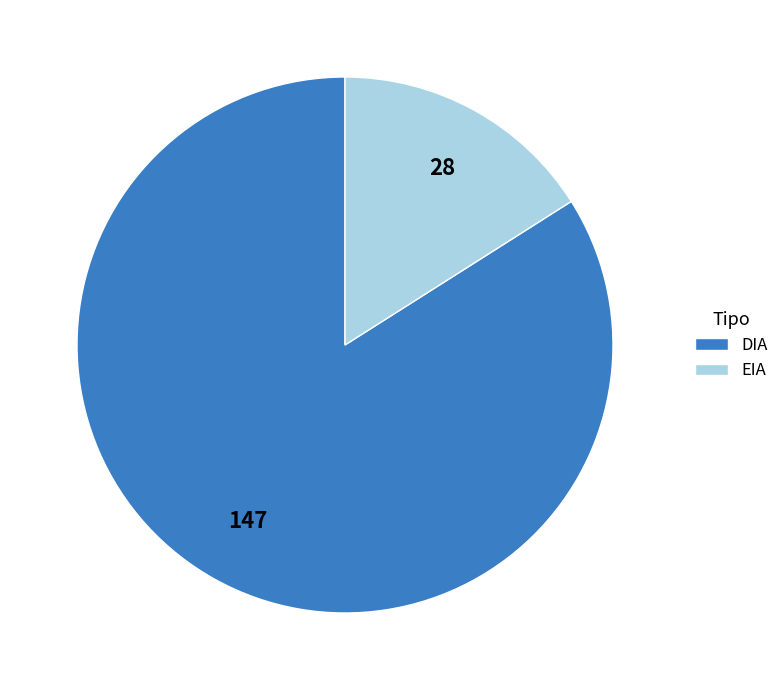

Combined, do EIA and DIA account for over 50%?

Yes